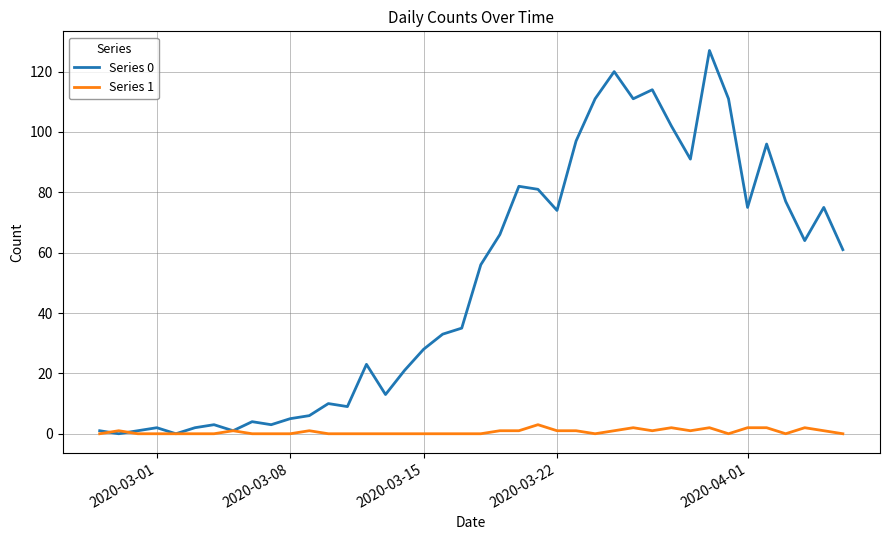

Which series has the largest total across all categories?

Series 0